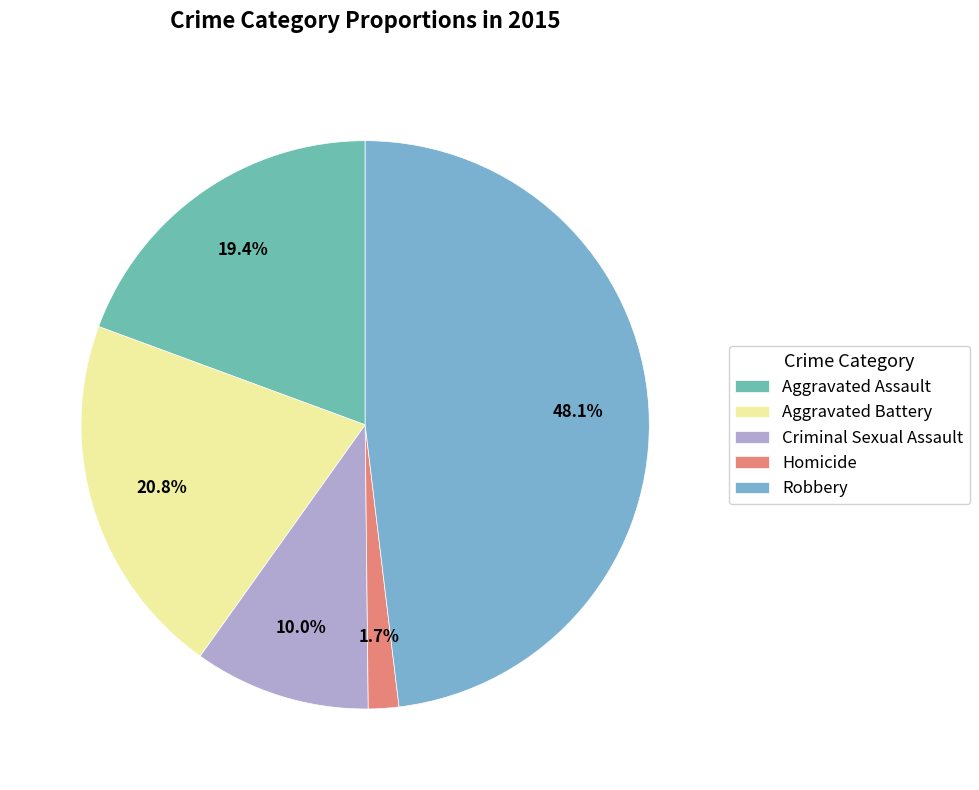

What is the ratio of the value at Robbery to the value at Aggravated Assault?

2.5